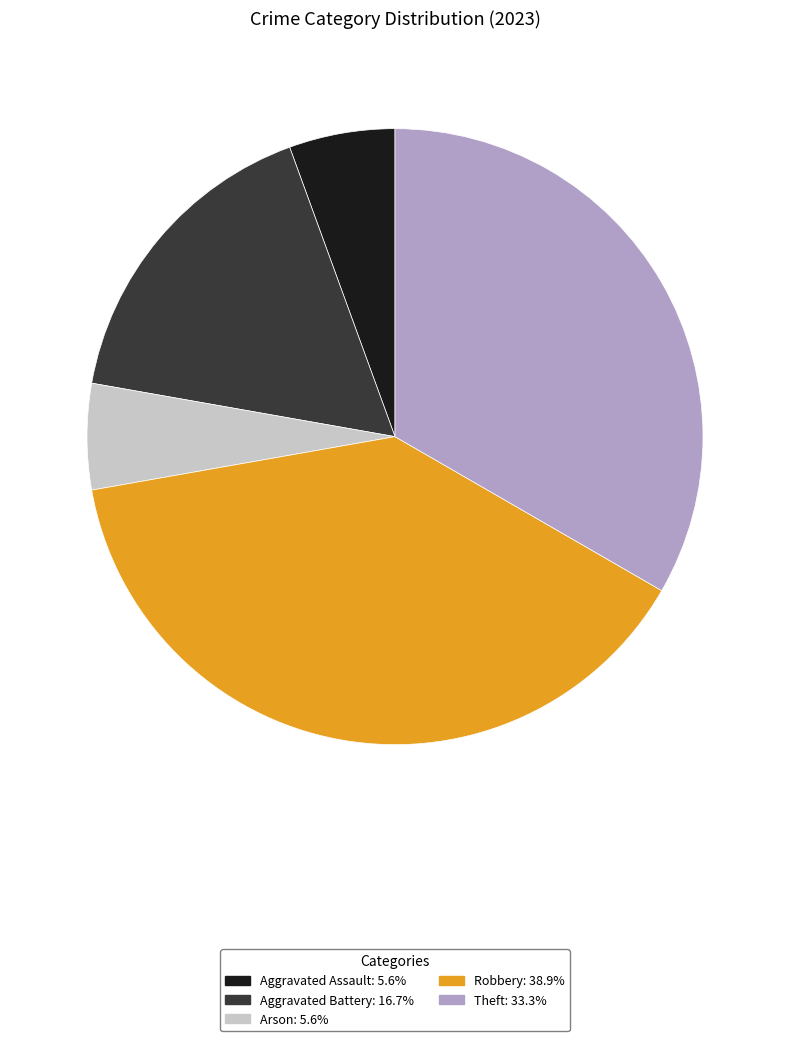

Is it true that Aggravated Battery is 29% of the pie?

False